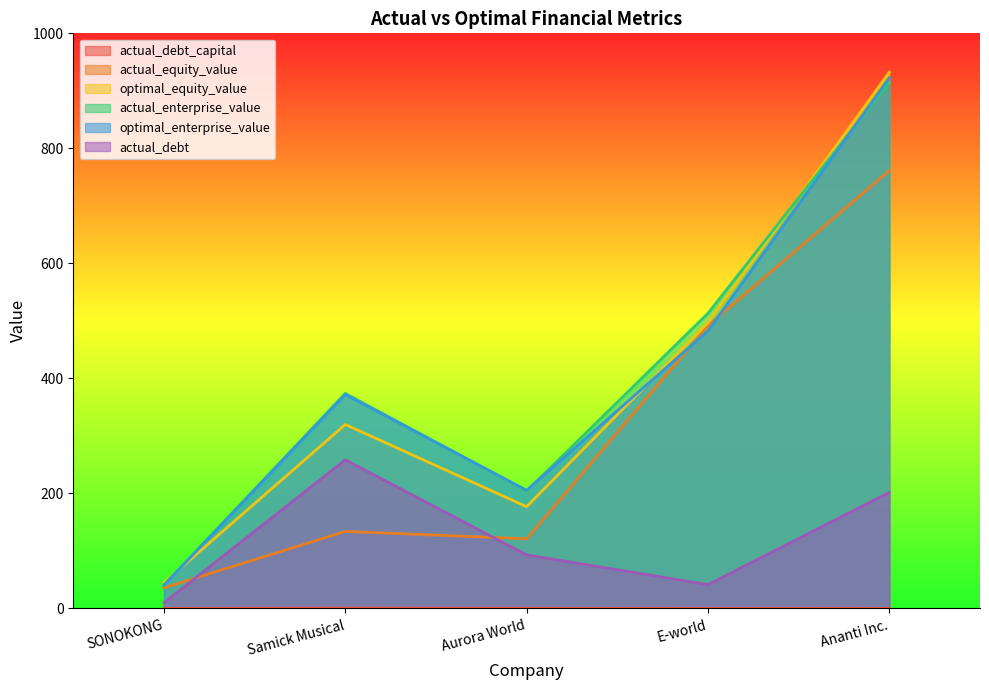

True or false: actual_equity_value and actual_enterprise_value cross at least once.

False